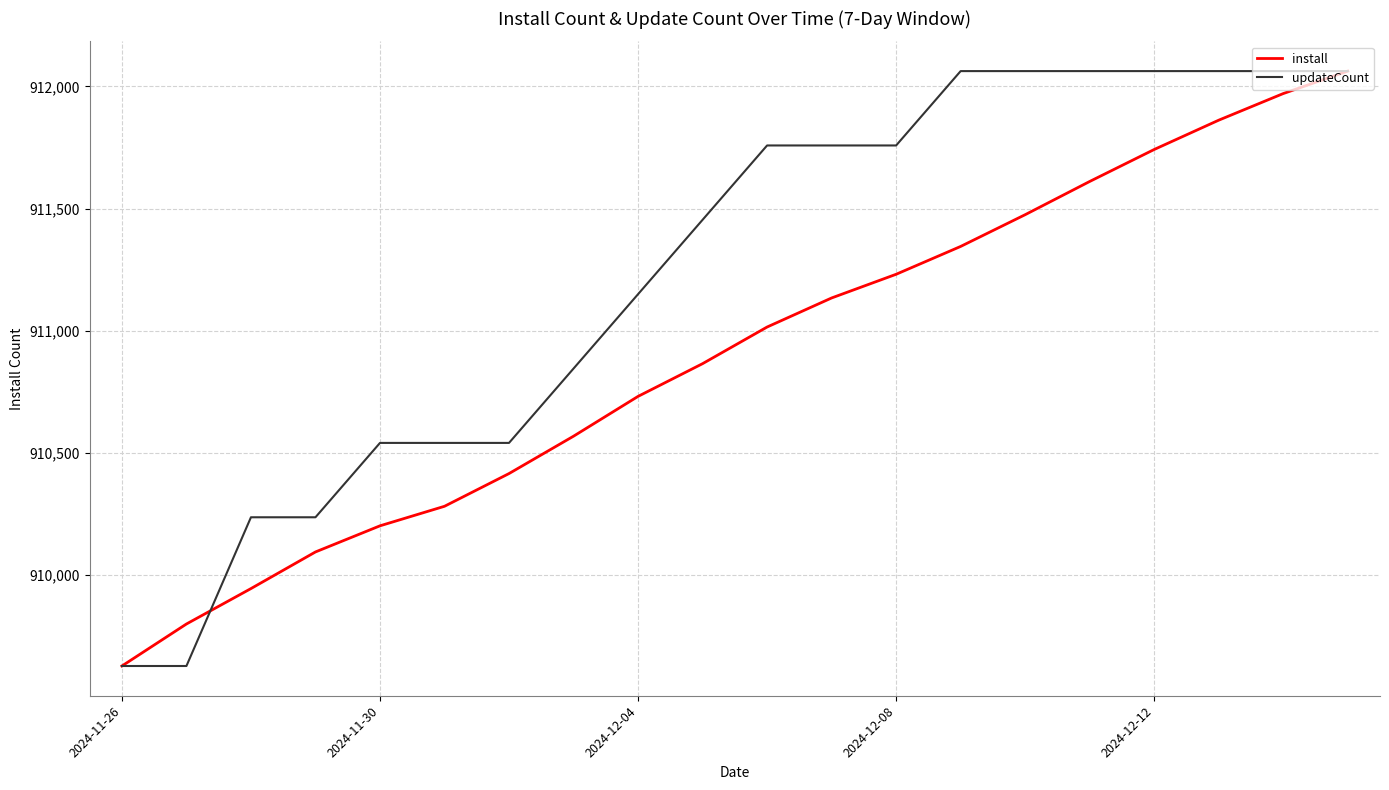

How many lines are shown in the chart?

2